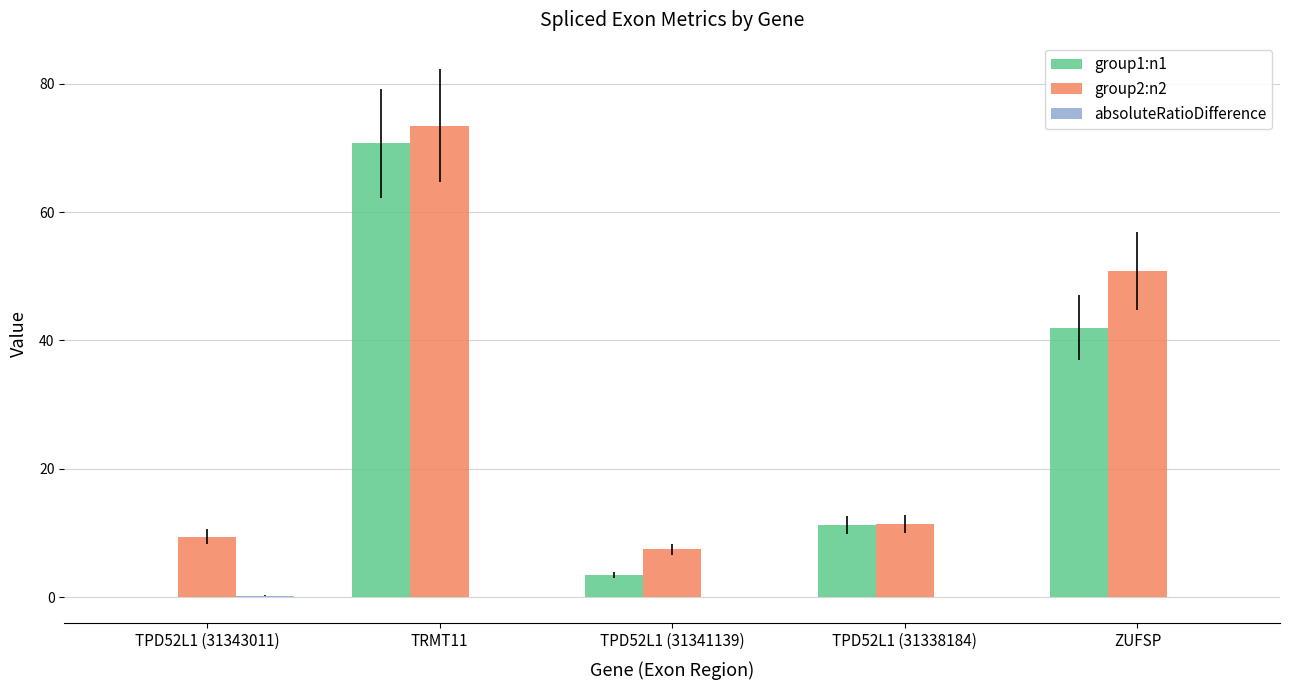

What is the maximum value shown in the chart?

73.5